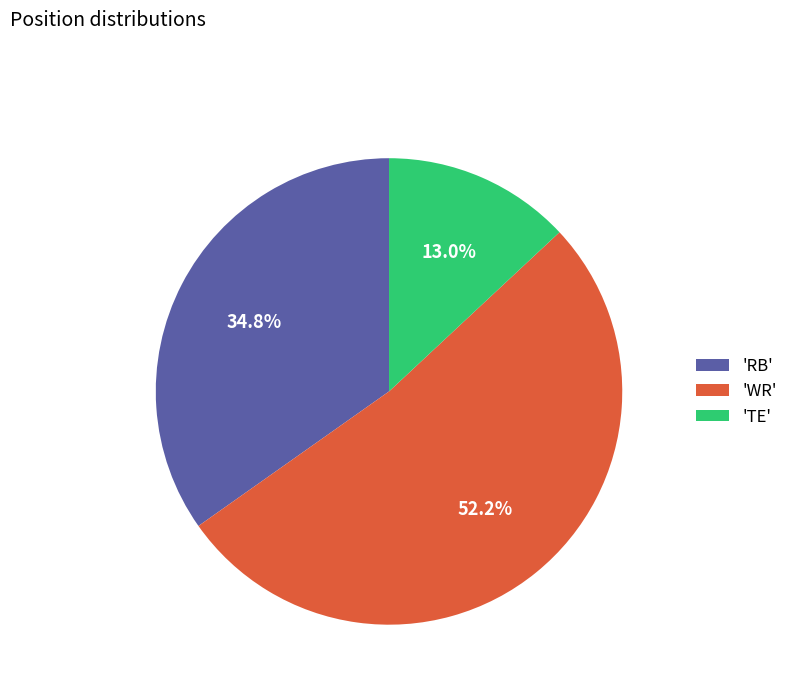

Approximately how many times larger is the value at 'WR' compared to 'RB'?

1.5